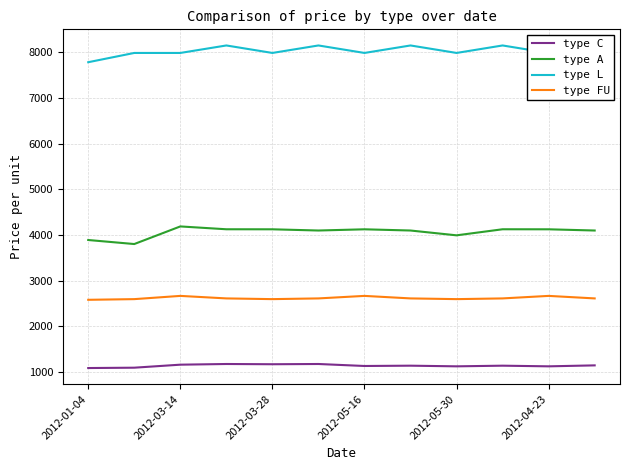

In type L, how many points are higher than both neighbors (excluding endpoints)?

4